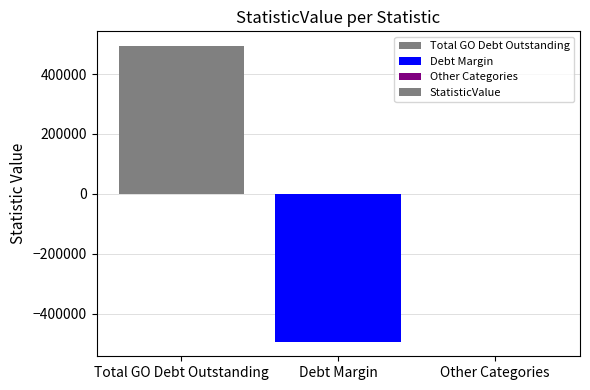

At which label is the value closest to 0?

Other Categories